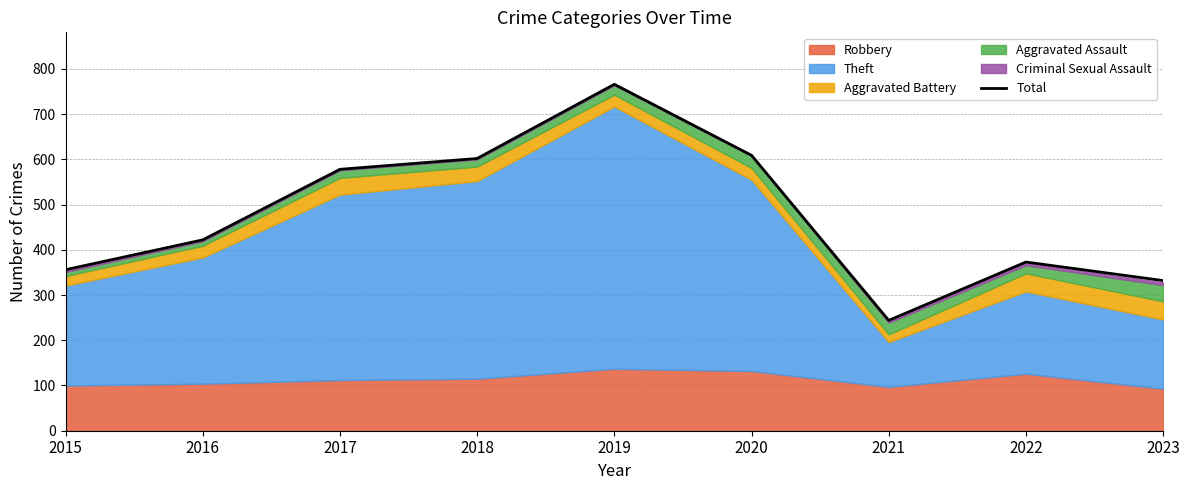

Rank the categories by value from lowest to highest.

2021, 2023, 2015, 2022, 2016, 2017, 2018, 2020, 2019